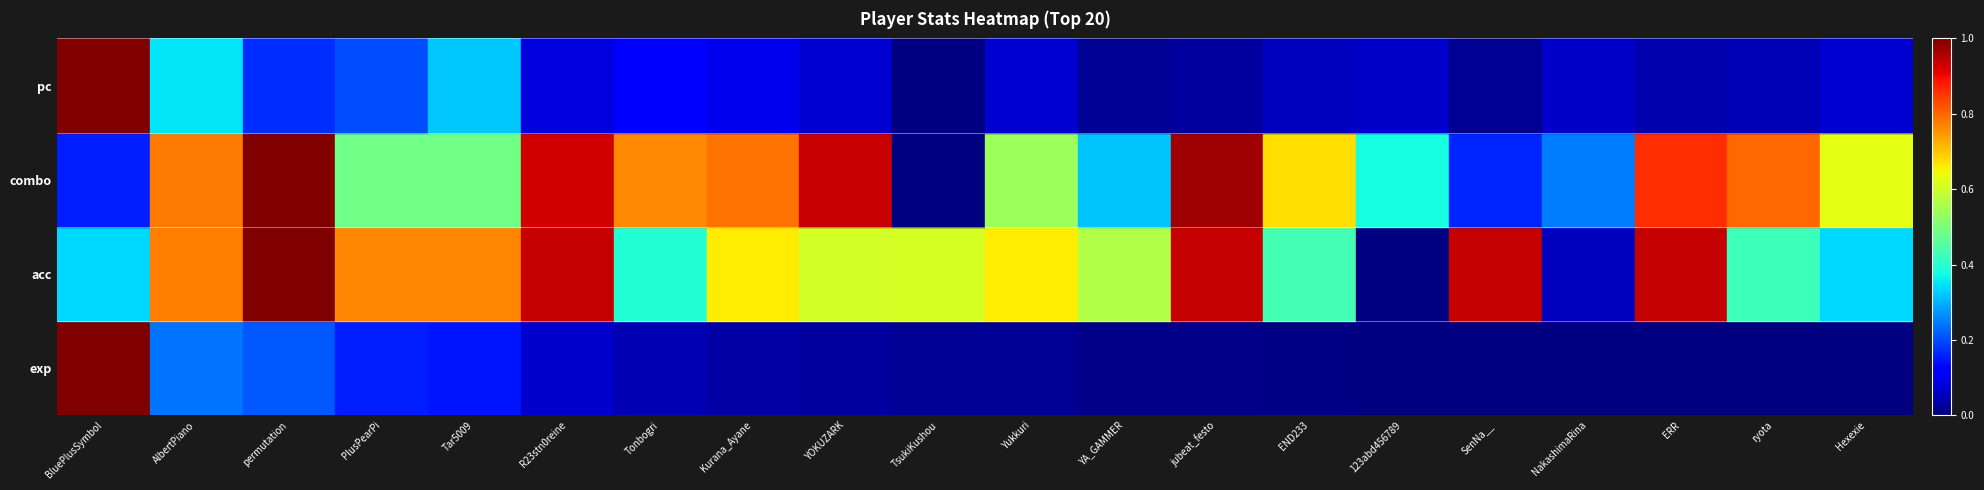

List the labels in order of value, smallest first.

TsukiKushou, YA_GAMMER, SenNa__, jubeat_festo, ERR, ryota, END233, NakashimaRina, 123abd456789, Hexexie, Yukkuri, YOKUZARK, R23stn0reine, Kurana_Ayane, Tonbogri, permutation, PlusPearPi, Tar5009, AlbertPiano, BluePlusSymbol